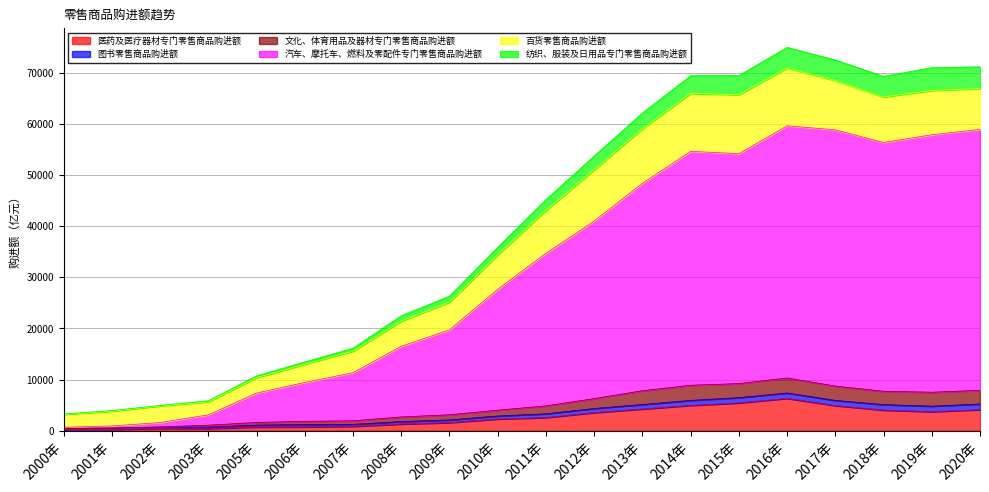

What is the highest value of the 医药及医疗器材专门零售商品购进额 series?

6315.6